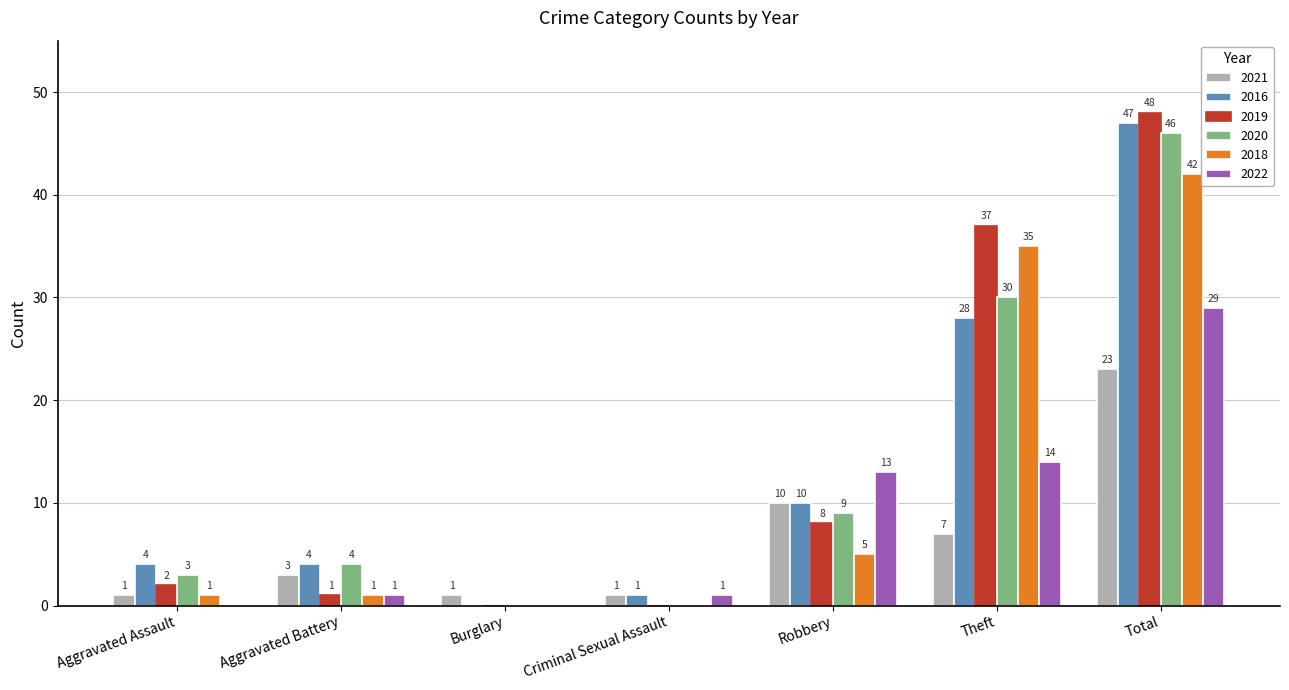

Which label corresponds to the largest value in the chart?

Total